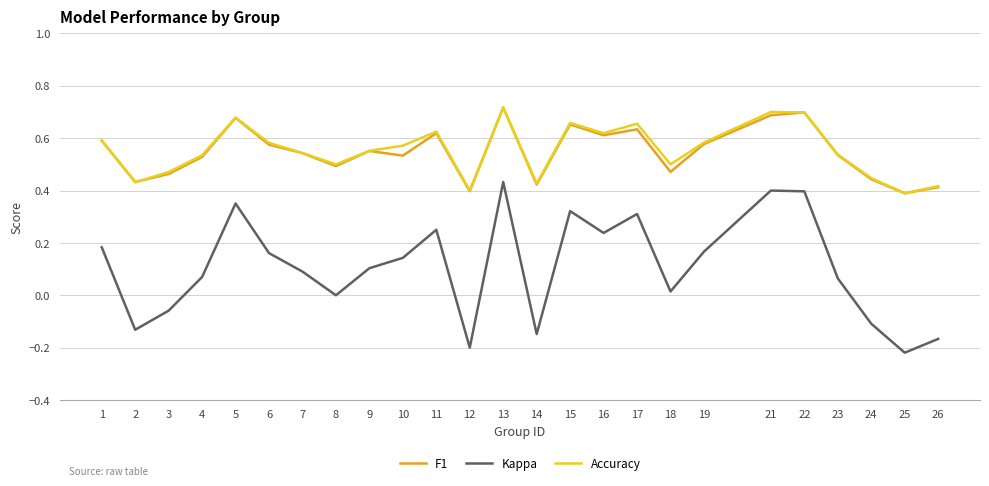

True or false: F1 and Kappa intersect in this chart.

False